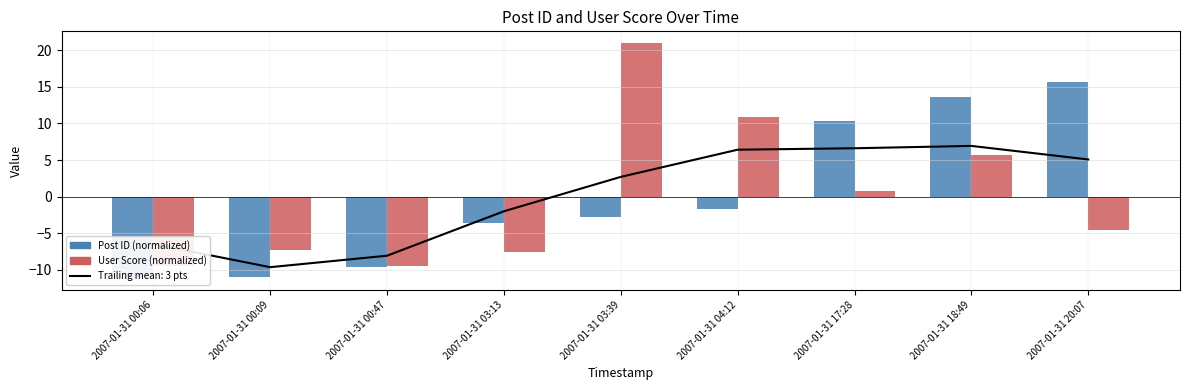

Where is User Score (below mean) nearest to the value -4?

2007-01-31 20:07